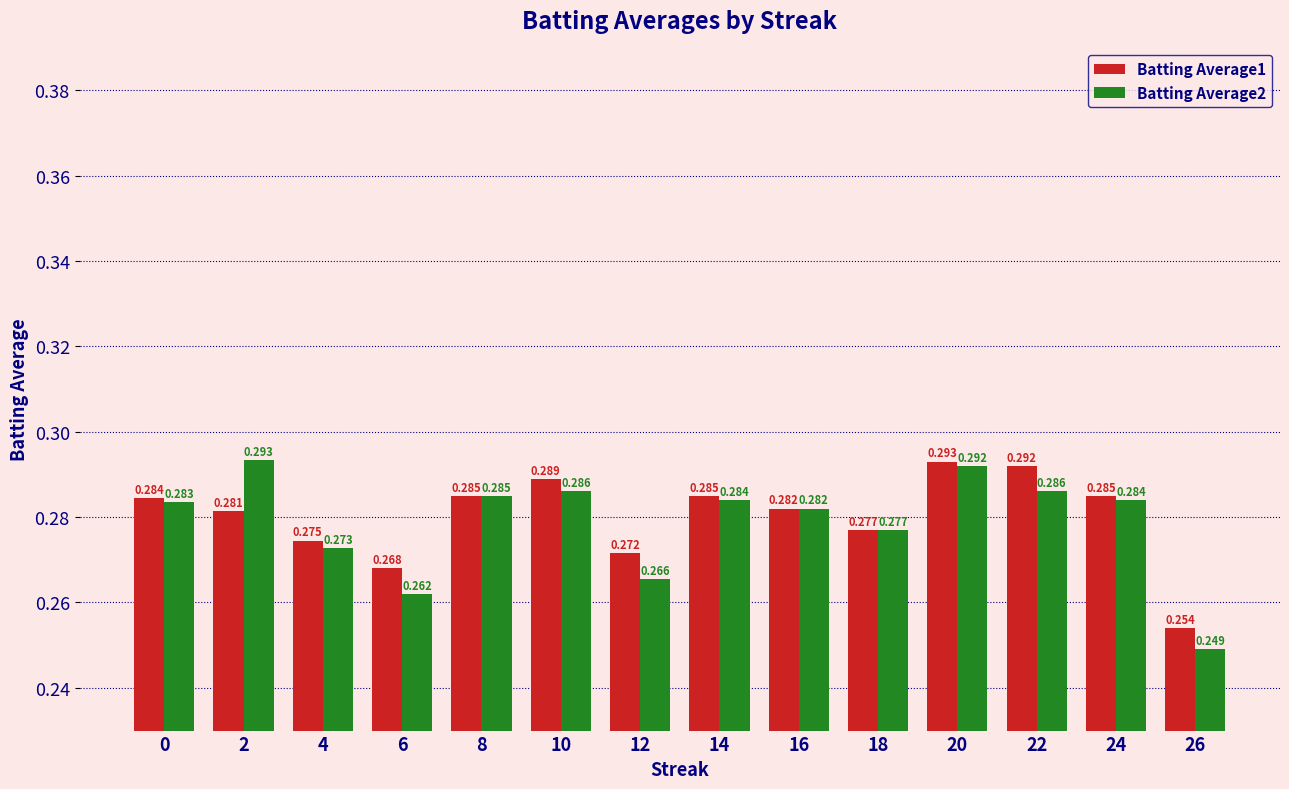

Is the value of Batting Average1 at 14 greater than the value of Batting Average2 at 4?

Yes